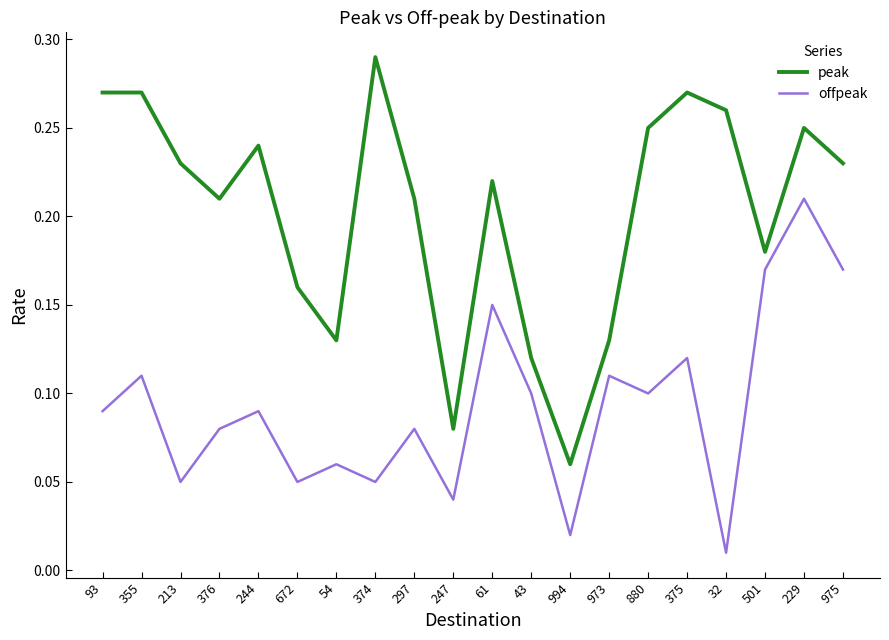

What is the sum of all peak values?

4.1